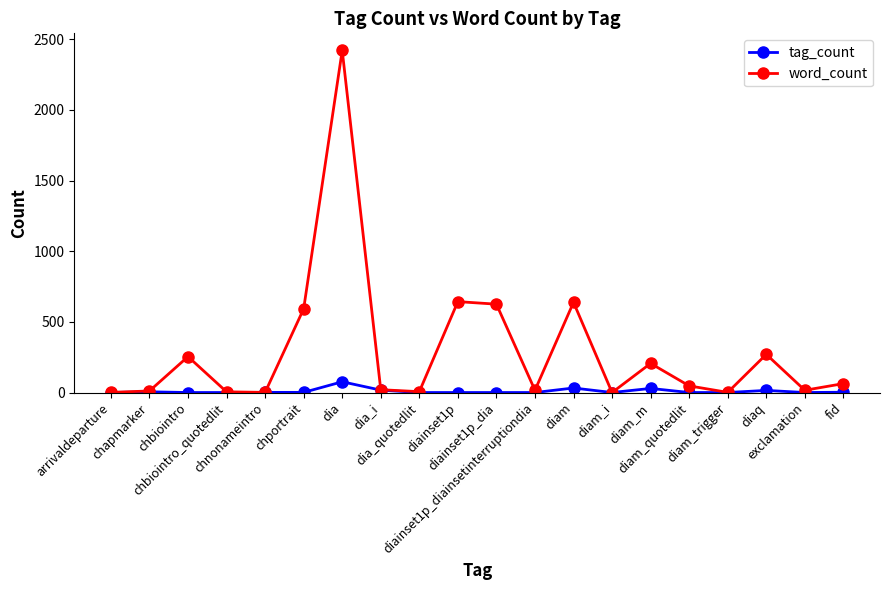

Is this an area chart (filled region under the line)?

No